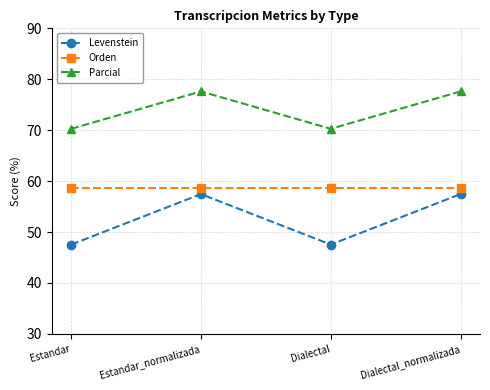

What is the smallest value displayed?

47.5